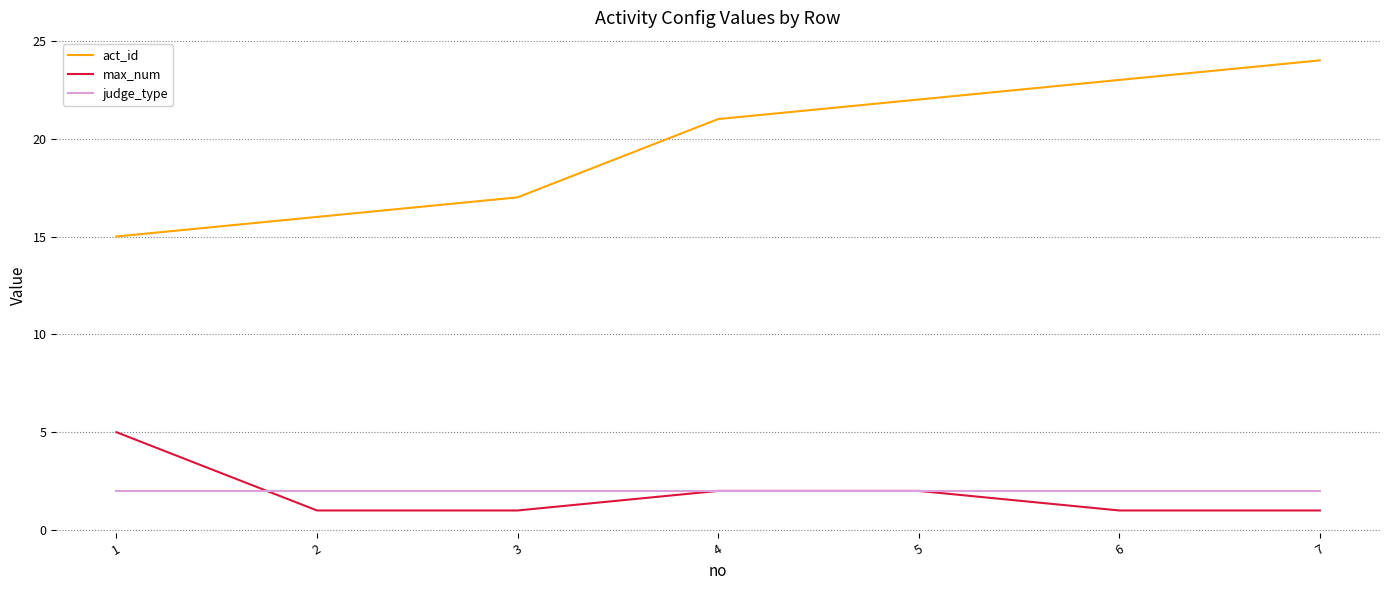

What is the approximate value of max_num at 7?

1